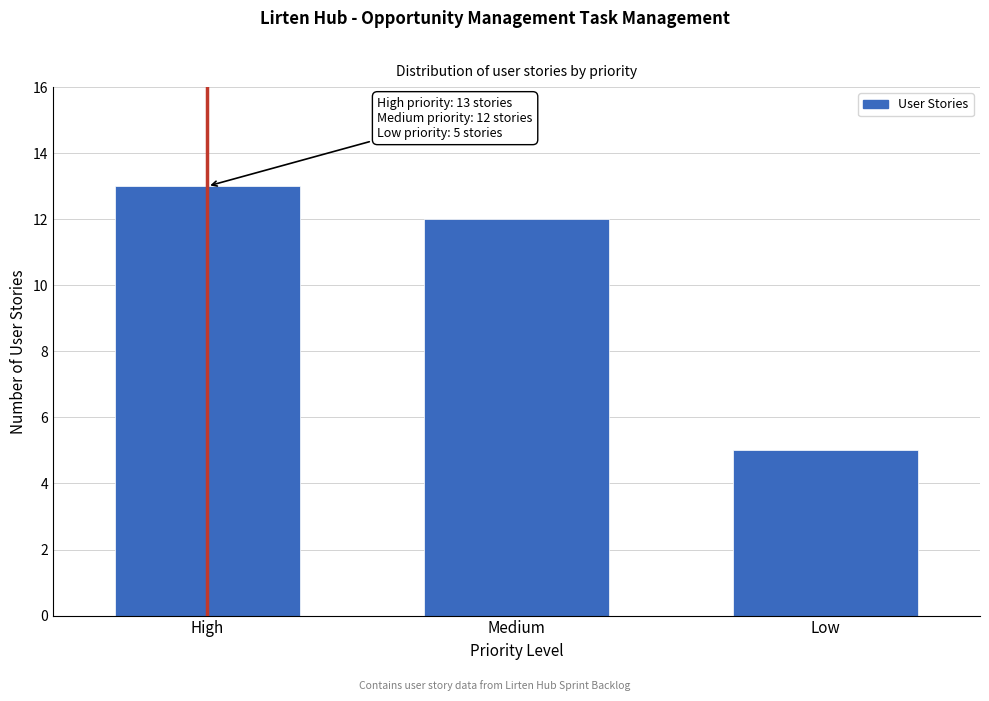

Reading left to right, transcribe all the data shown in this chart.

High=13	Medium=12	Low=5